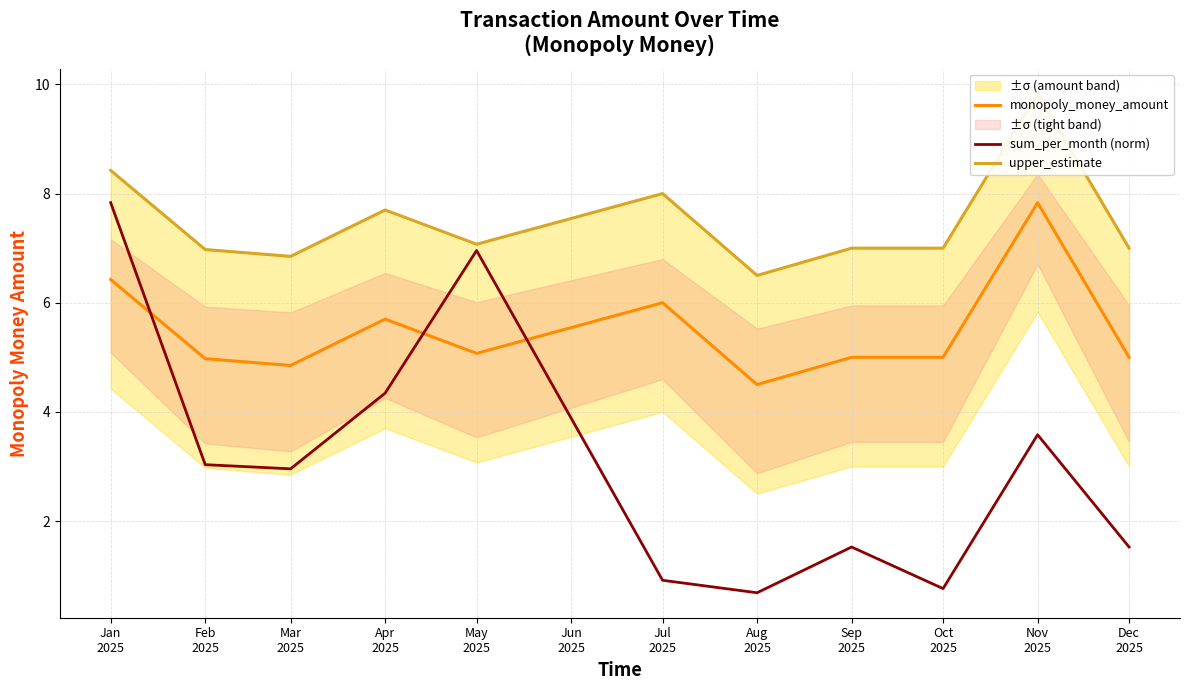

Reading left to right, transcribe all the data shown in this chart.

monopoly_money_amount: 6.4	5.0	4.8	5.7	5.1	6.0	4.5	5.0	5.0	7.8	5.0
sum_per_month (norm): 7.8	3.0	3.0	4.3	7.0	0.9	0.7	1.5	0.8	3.6	1.5
upper_estimate: 8.4	7.0	6.8	7.7	7.1	8.0	6.5	7.0	7.0	9.8	7.0